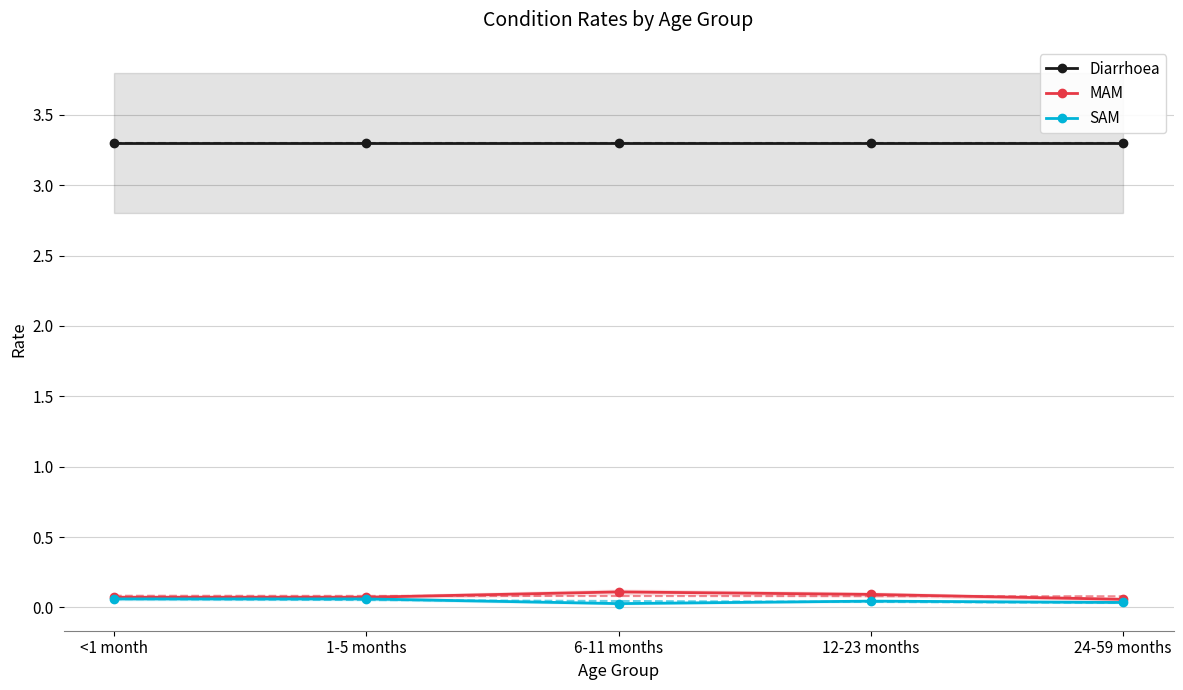

True or false: MAM and SAM intersect in this chart.

False